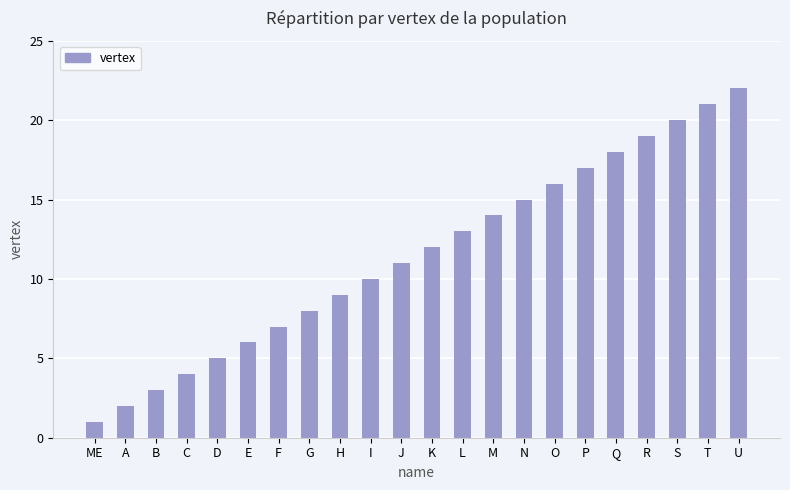

Which has a higher value, L or P?

P